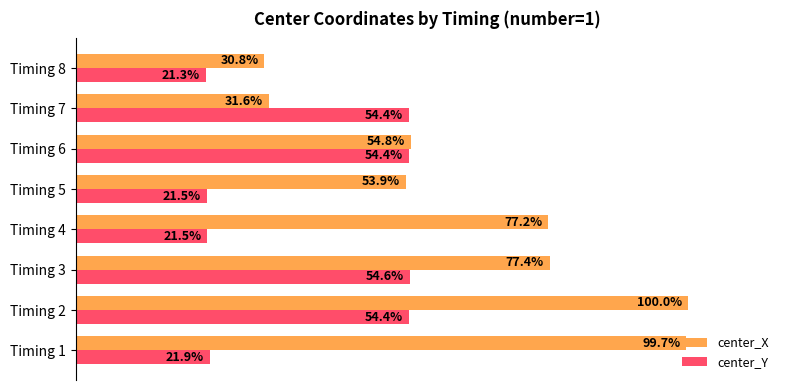

Which category has the lowest value across all series?

Timing 8